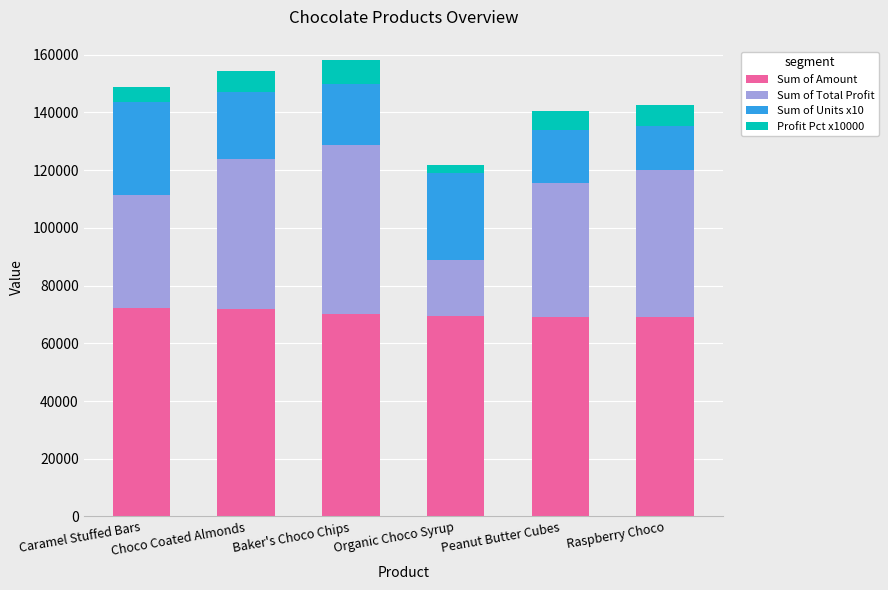

Does the chart contain any negative values?

No